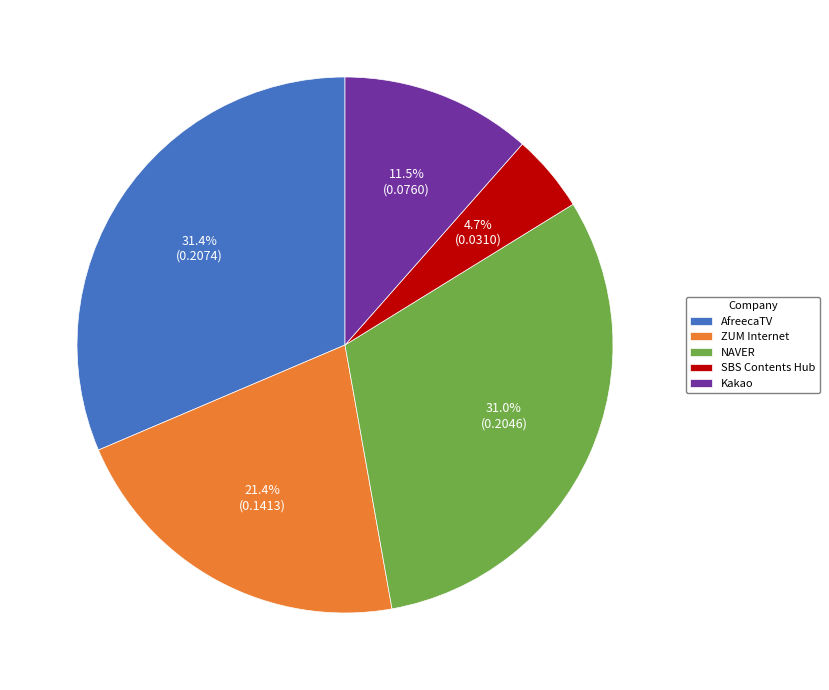

How many segments does this pie chart have?

5